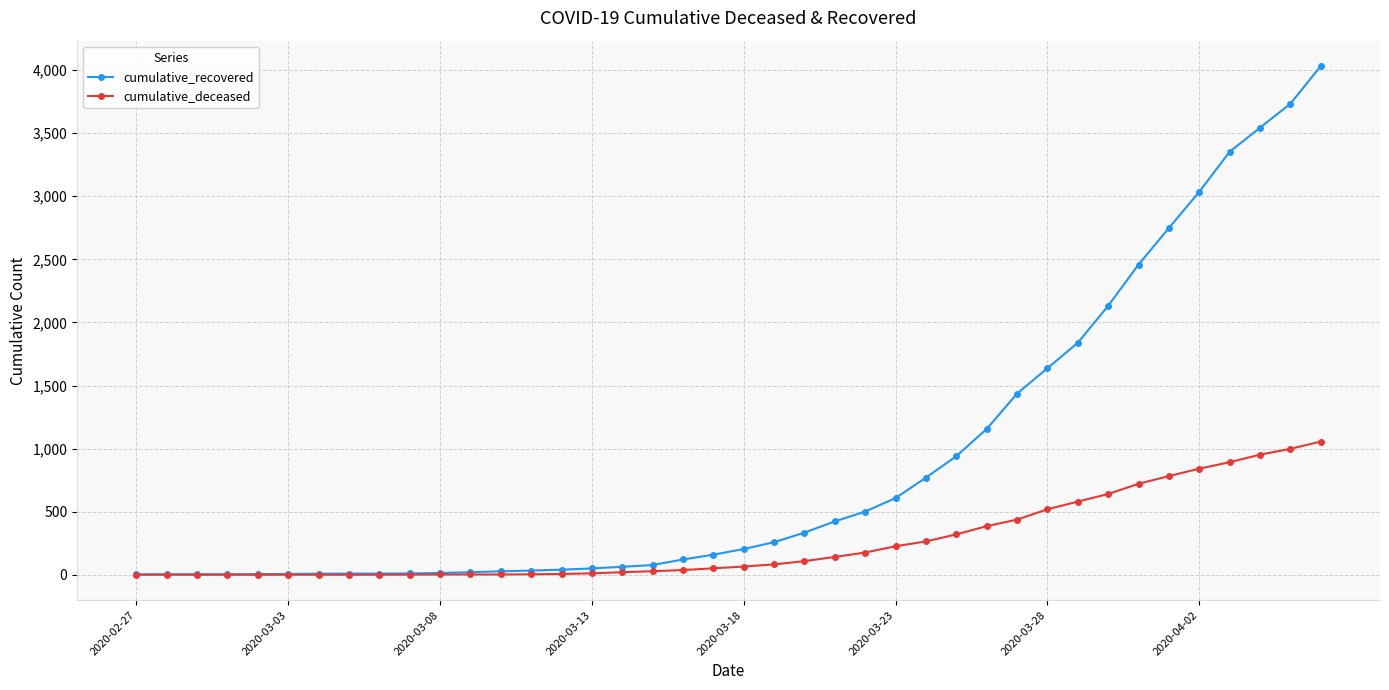

What is the sum of all cumulative_deceased values?

10349